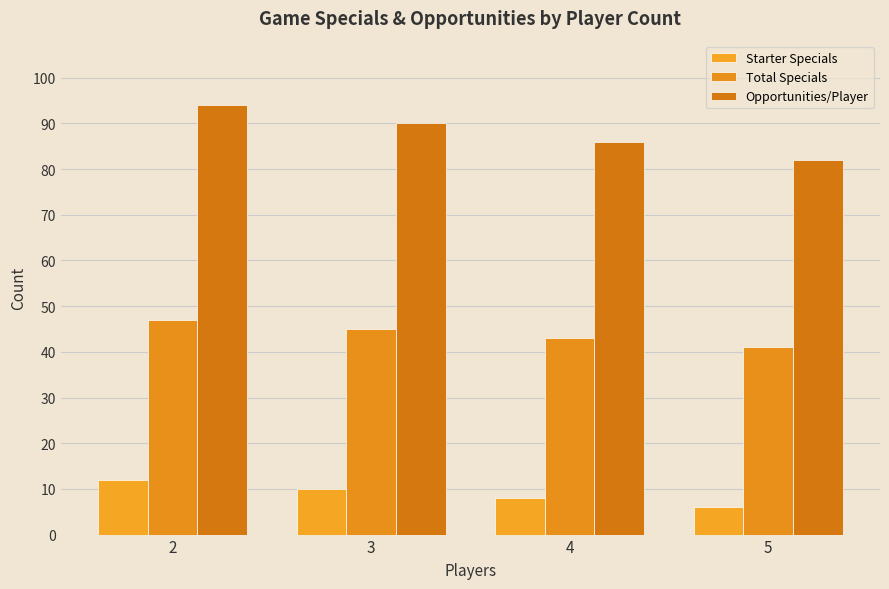

The value of Opportunities/Player at 2 is 151. True or false?

False